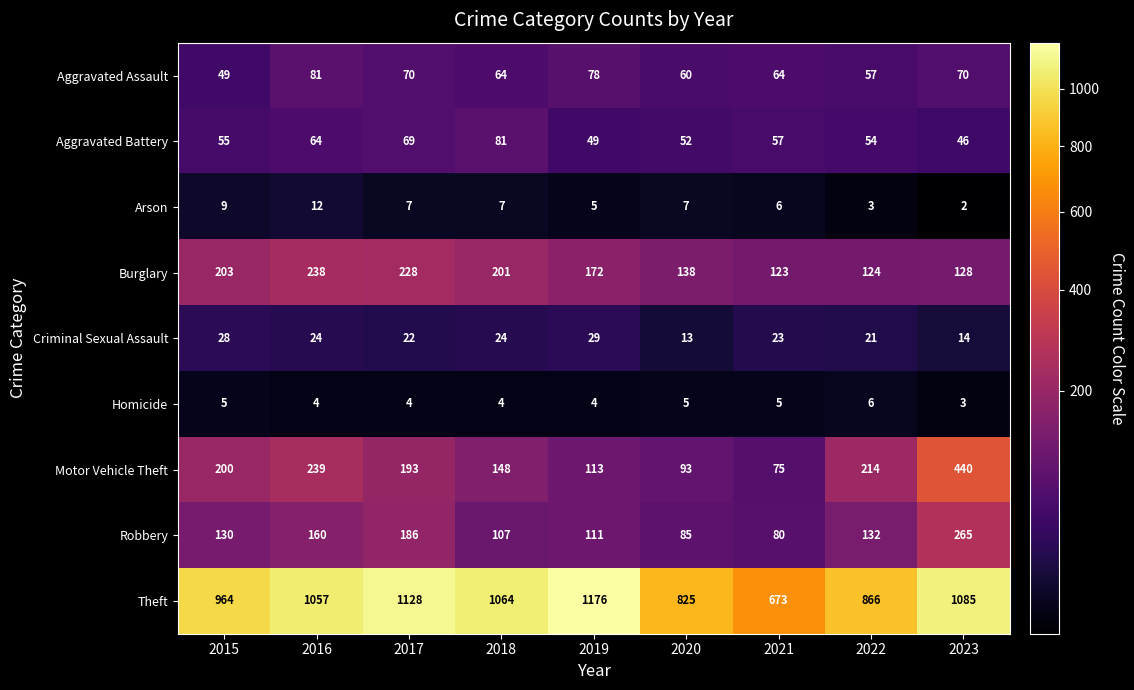

What is the difference between the Burglary values at 2023 and 2017?

100